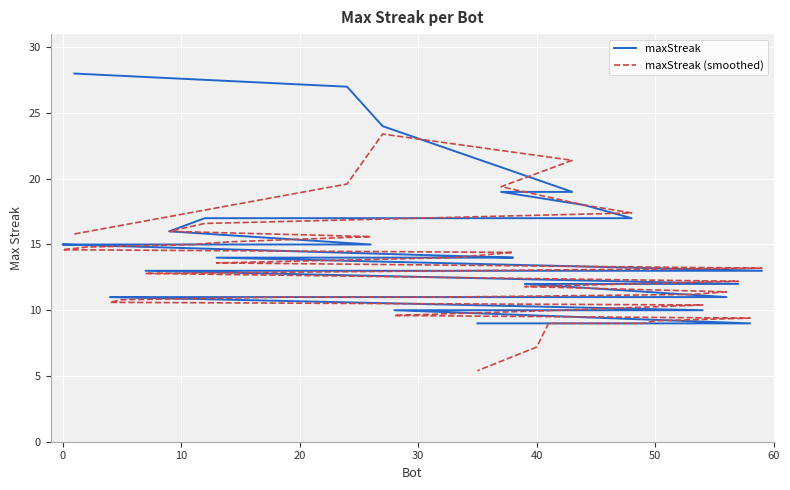

Is this an area chart (filled region under the line)?

No